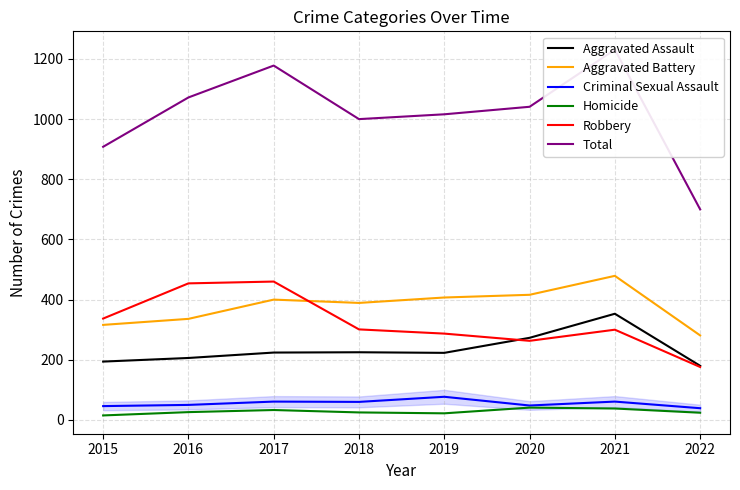

What is the average value of the Total series?

1018